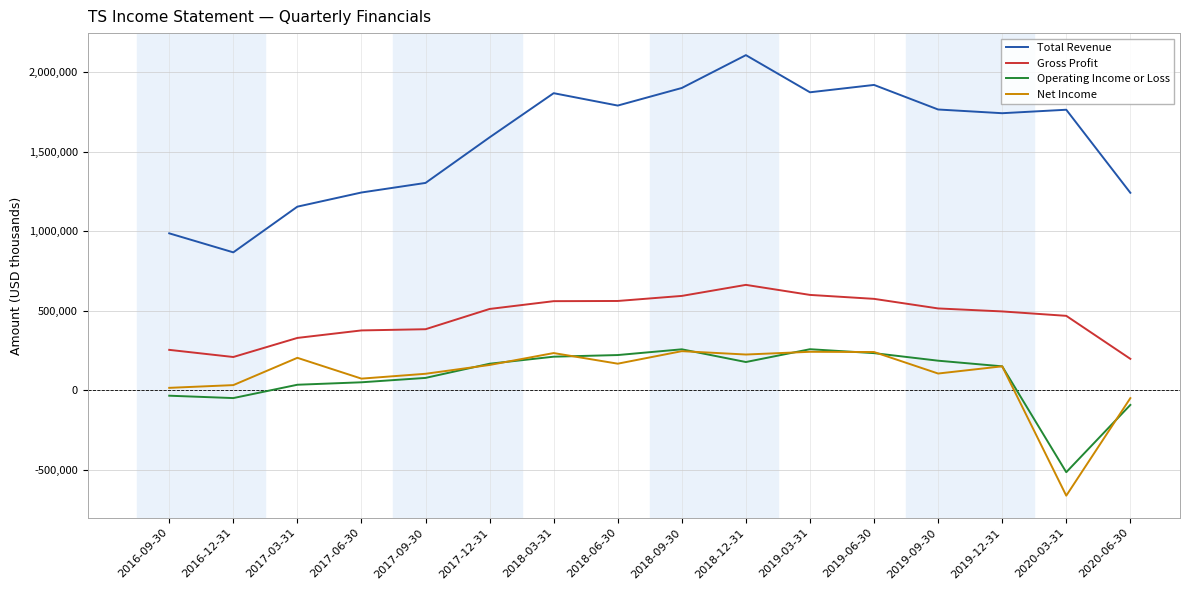

In Net Income, how many points are lower than both neighbors (excluding endpoints)?

5